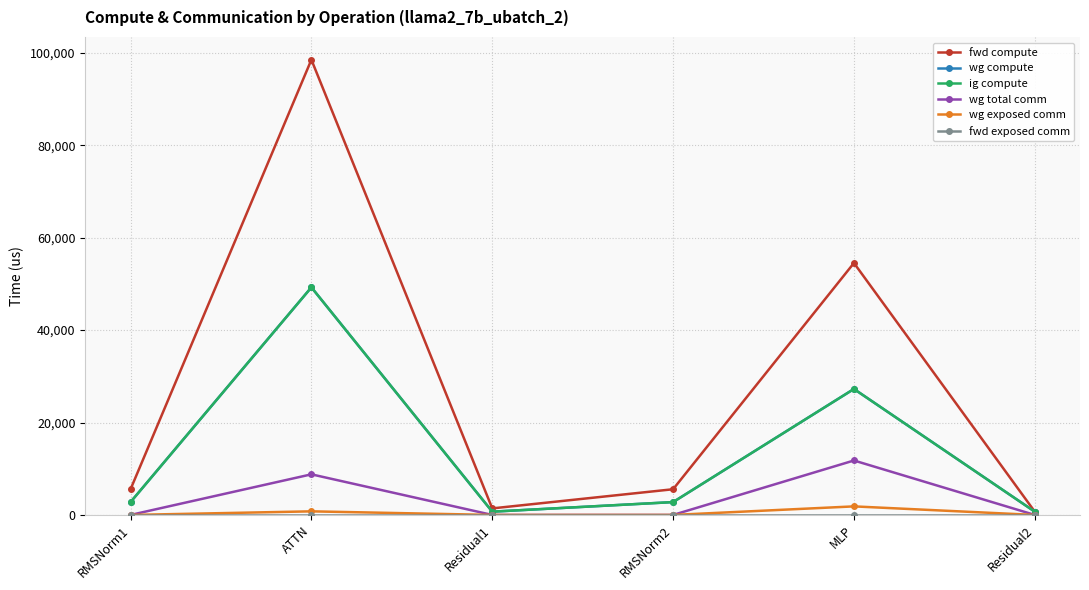

Which series has the widest spread of values?

fwd compute